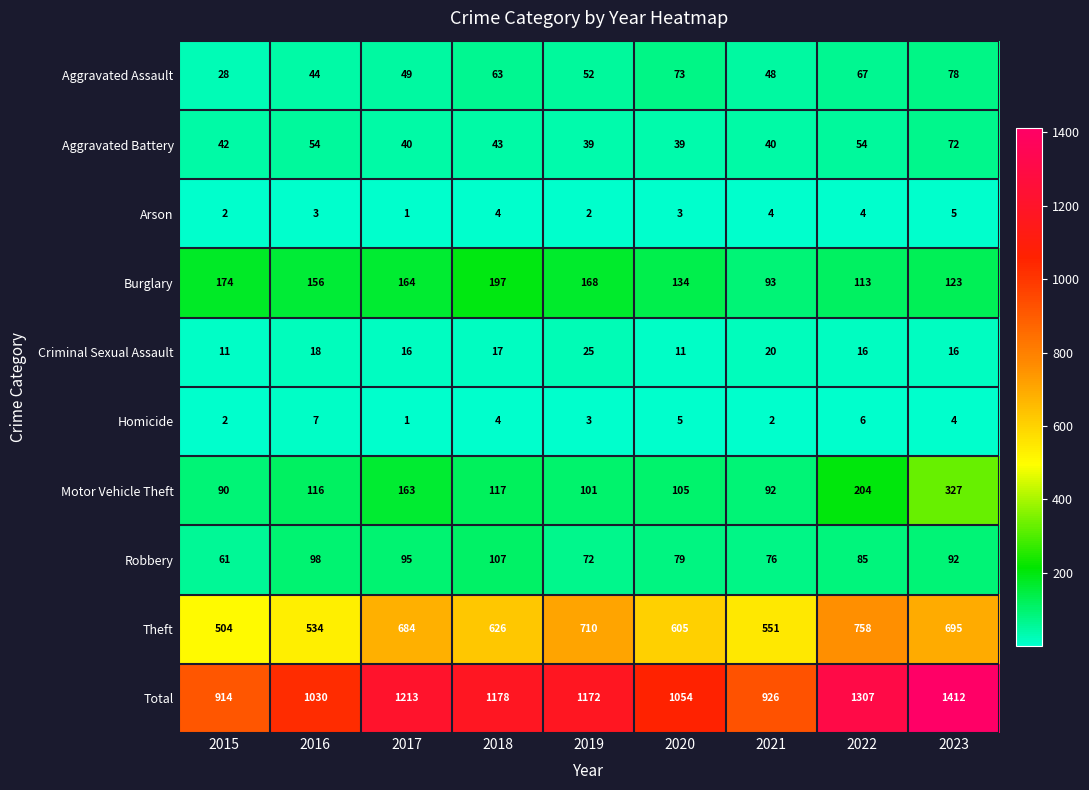

How many distinct data groups are displayed?

10